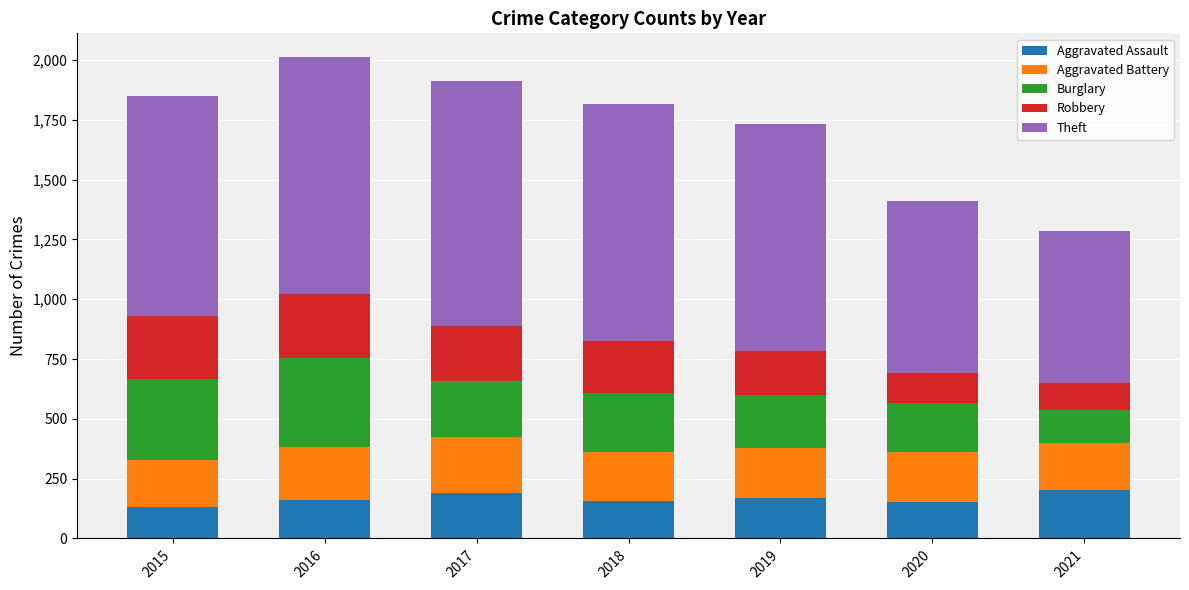

How many values in the Aggravated Assault series are below 160?

3